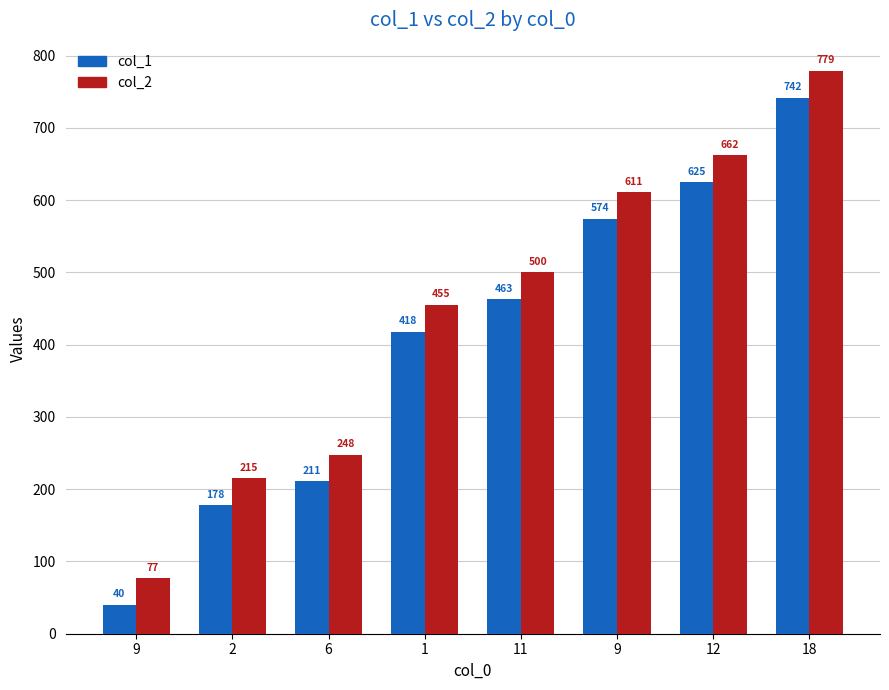

At which category is the sum across all series the highest?

18